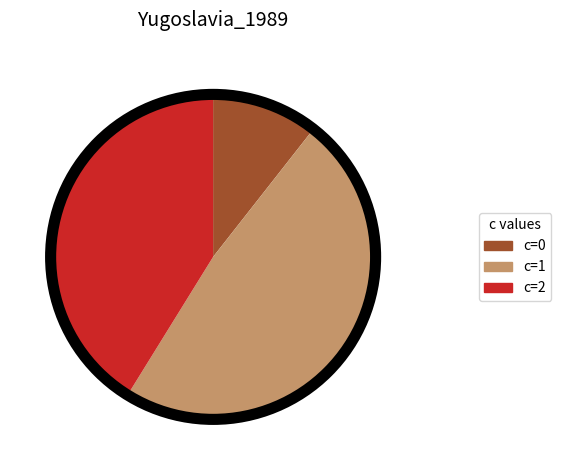

Which has a higher value, c=2 or c=1?

c=1